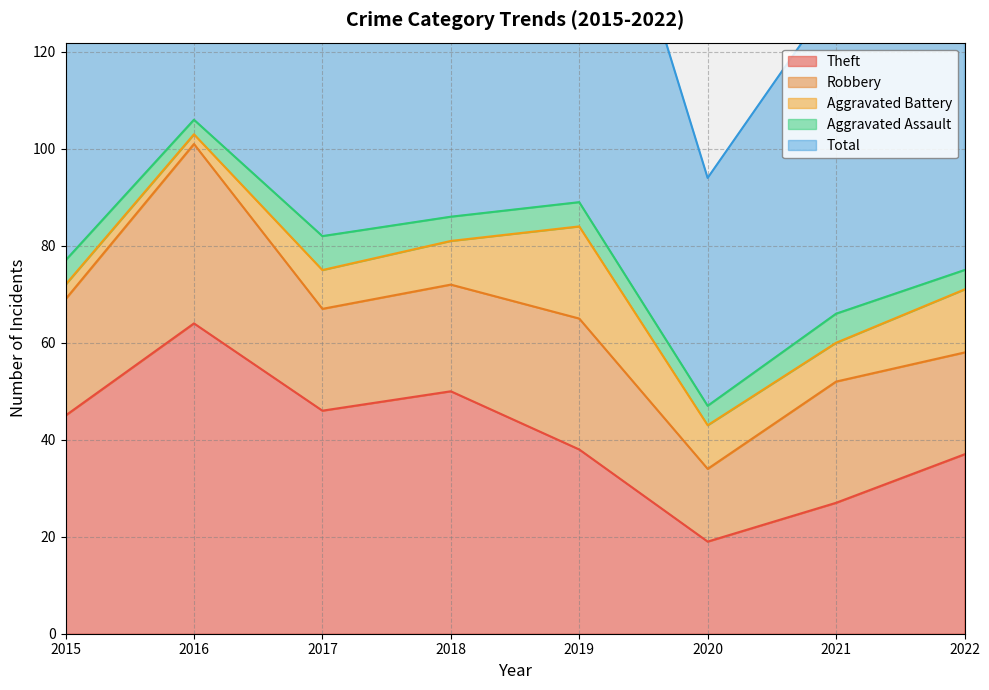

What is the sum of the Robbery values at 2015 and 2017?

45